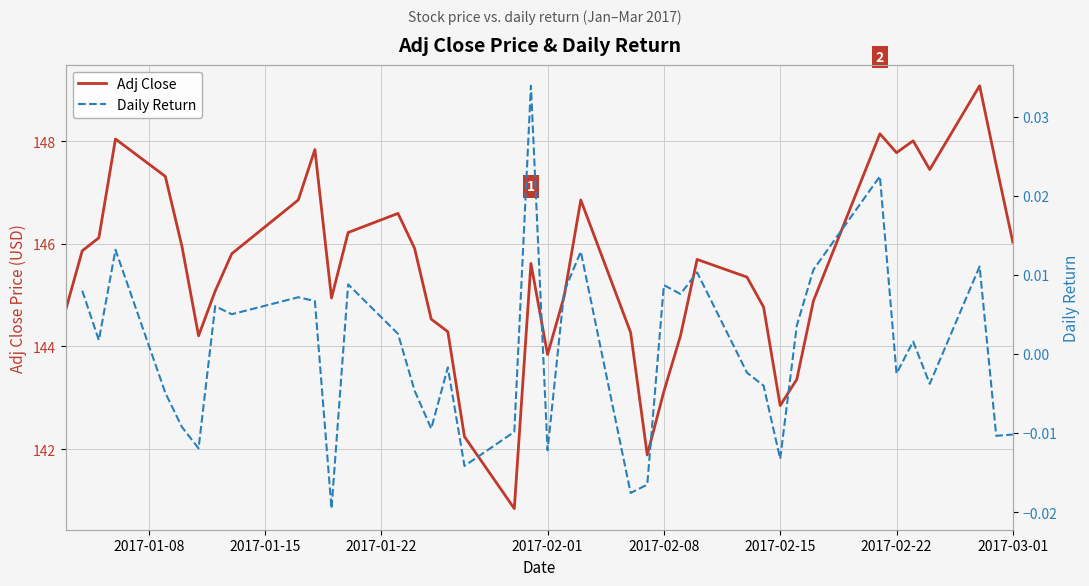

True or false: Adj Close and Daily Return cross at least once.

False